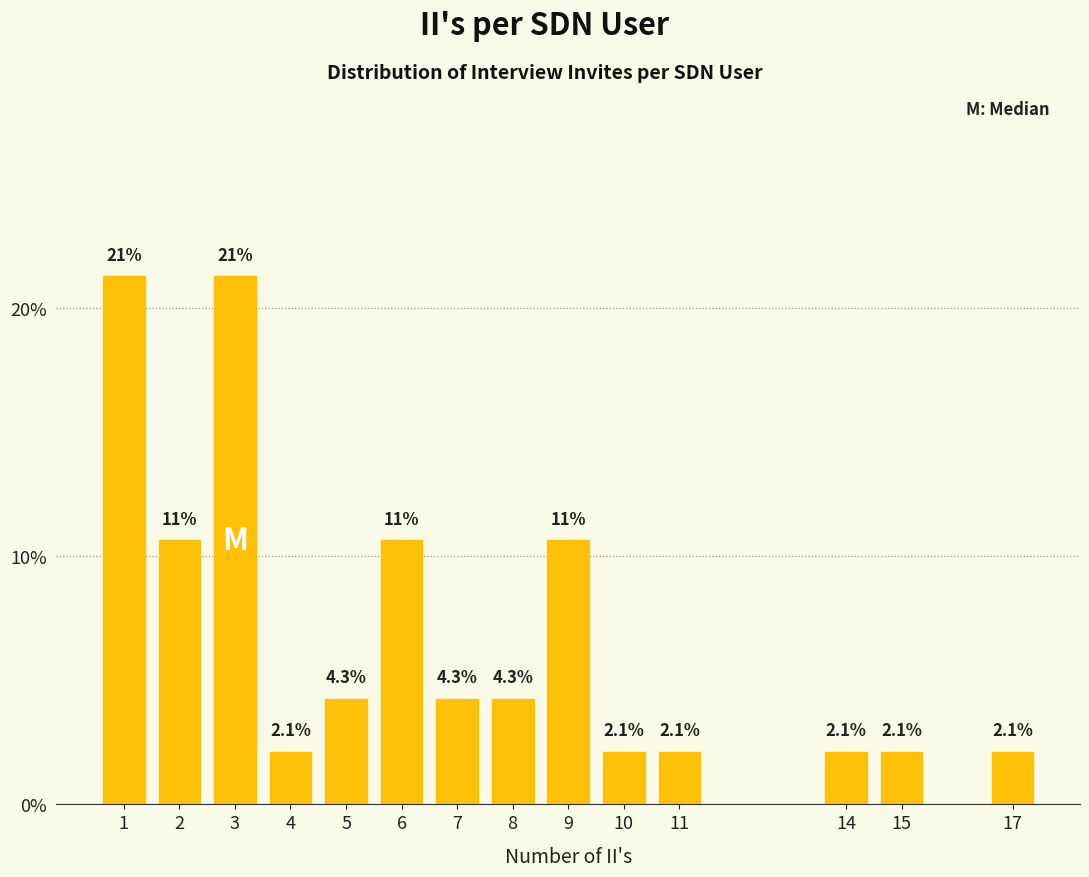

Reading left to right, list all the values displayed in this chart.

1=21.3	2=10.6	3=21.3	4=2.1	5=4.3	6=10.6	7=4.3	8=4.3	9=10.6	10=2.1	11=2.1	14=2.1	15=2.1	17=2.1